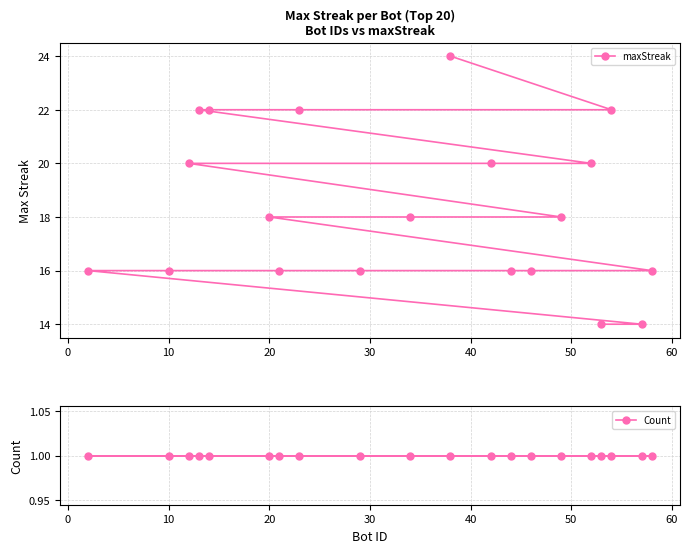

What value does the maxStreak series have at 10, to the nearest 10?

20